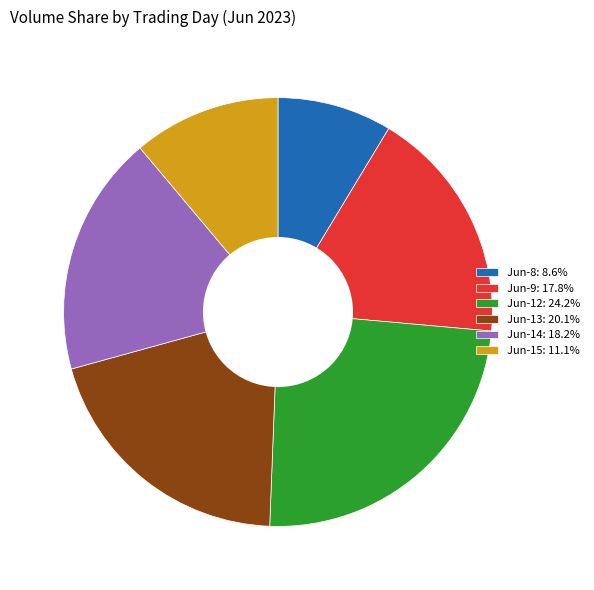

Does Jun-8: 8.6% represent more than half of the total?

No